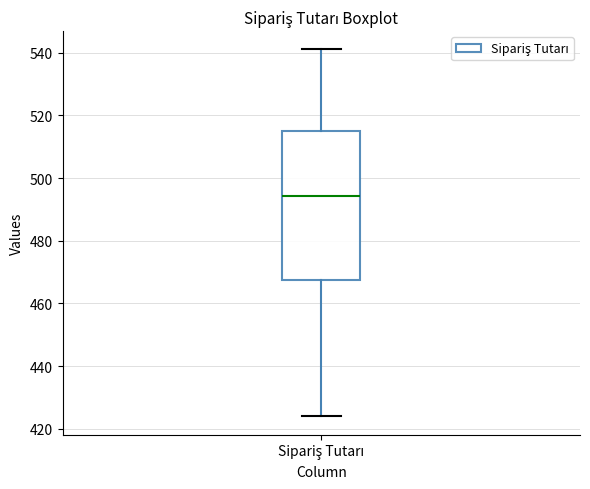

Read this box plot against the y-axis: the position of the median line, the range covered by the box, and the ends of both whiskers. The values are not printed on the chart, so give them approximately, as read against the axis.

median 494, box 468 to 516, whiskers 424 to 542